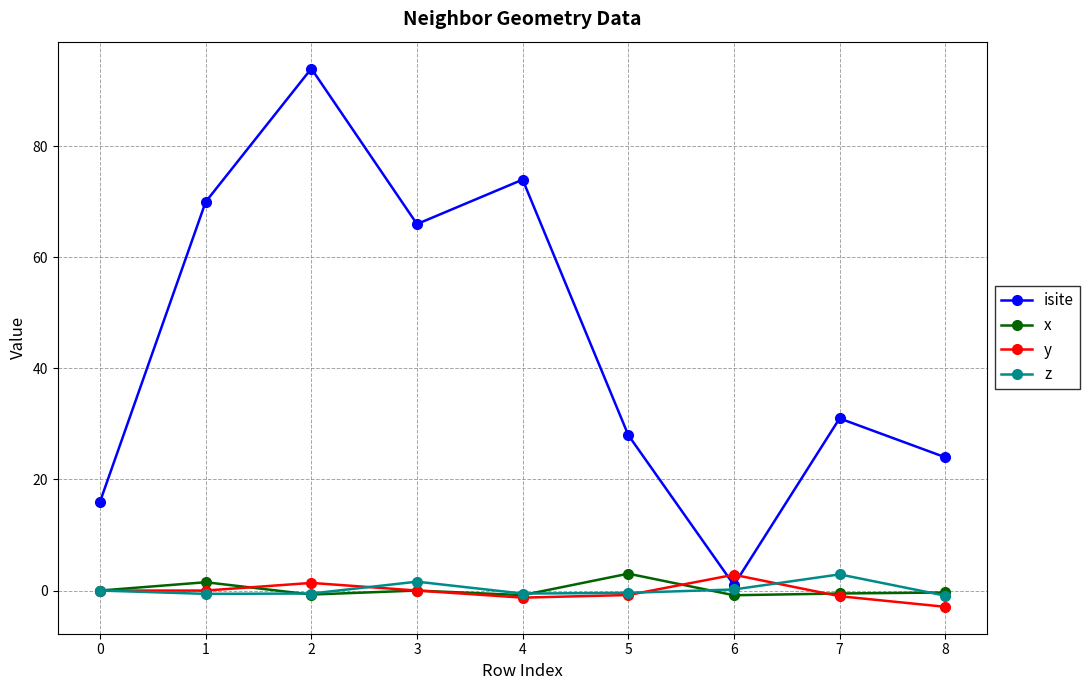

What is the smallest value displayed?

-2.9